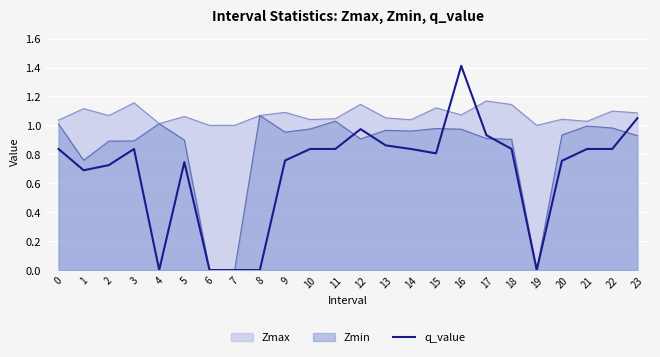

The chart shows a value of 0.4 at 18. True or false?

False